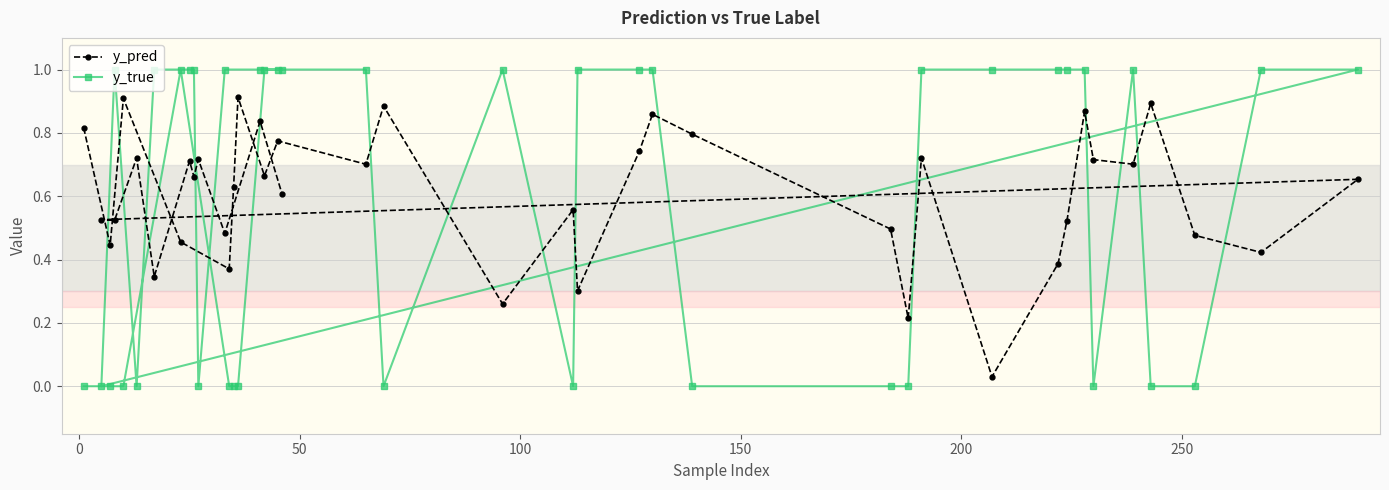

True or false: y_pred has more than 0 points higher than both neighbors.

True